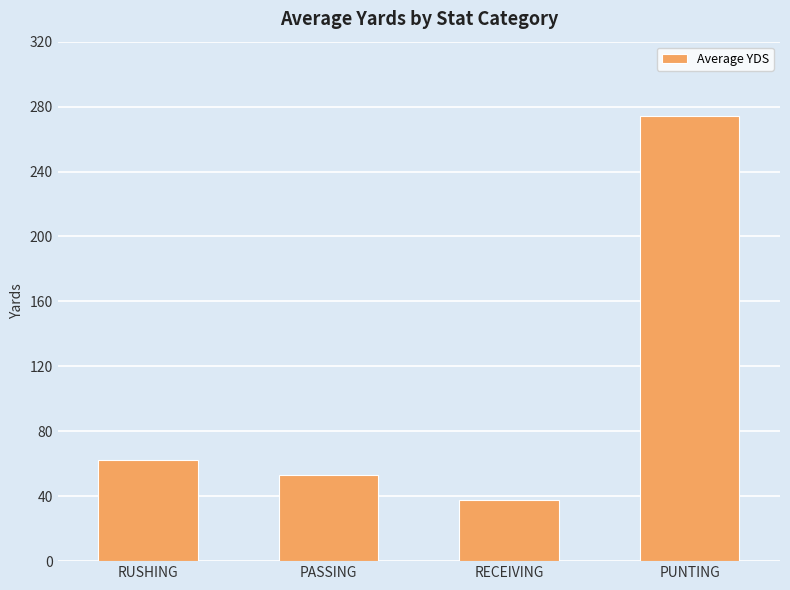

What is the change in value from RUSHING to PASSING?

-9.0